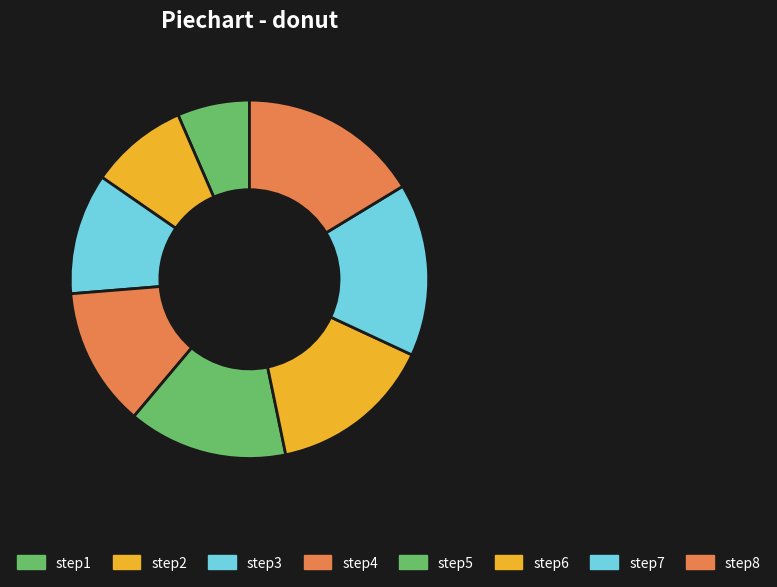

How many segments does this pie chart have?

8